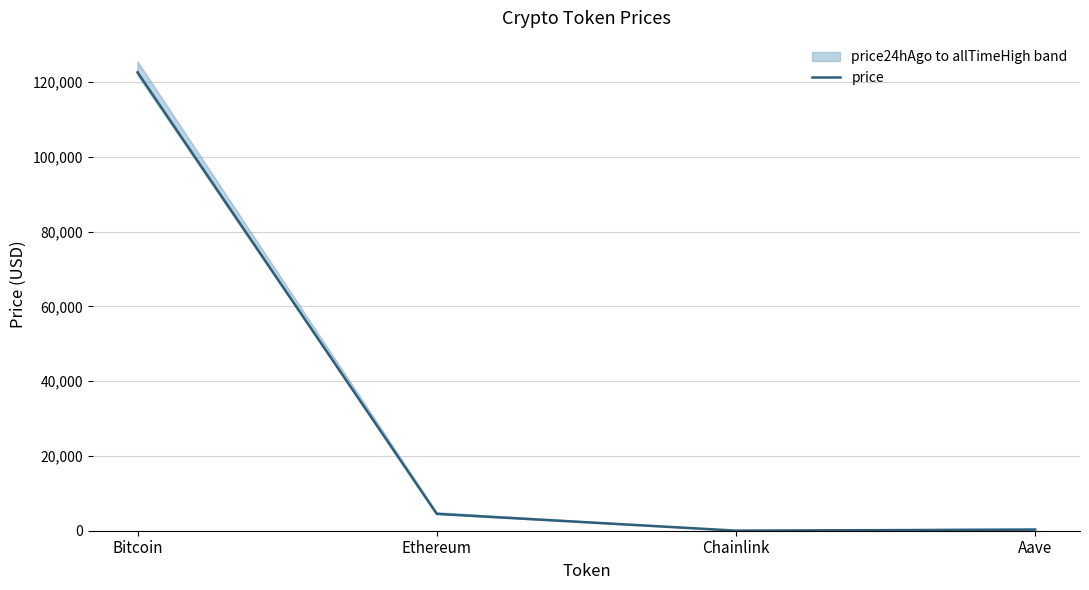

Which label corresponds to the smallest value in the chart?

Chainlink